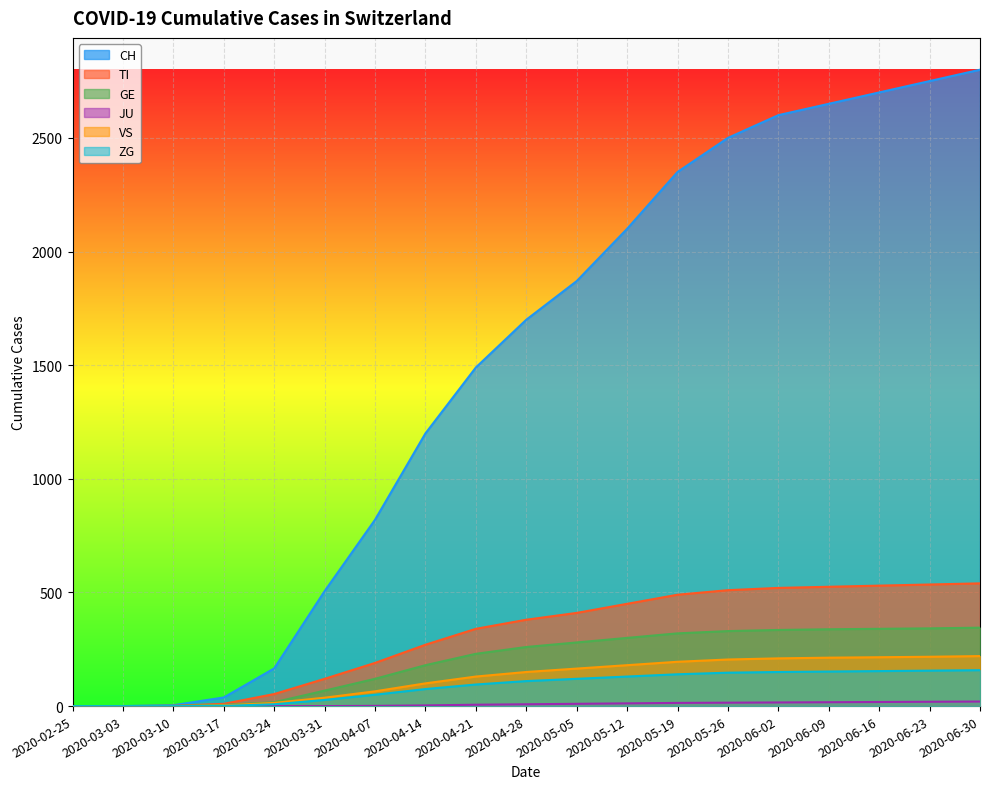

What is the maximum value for JU?

20